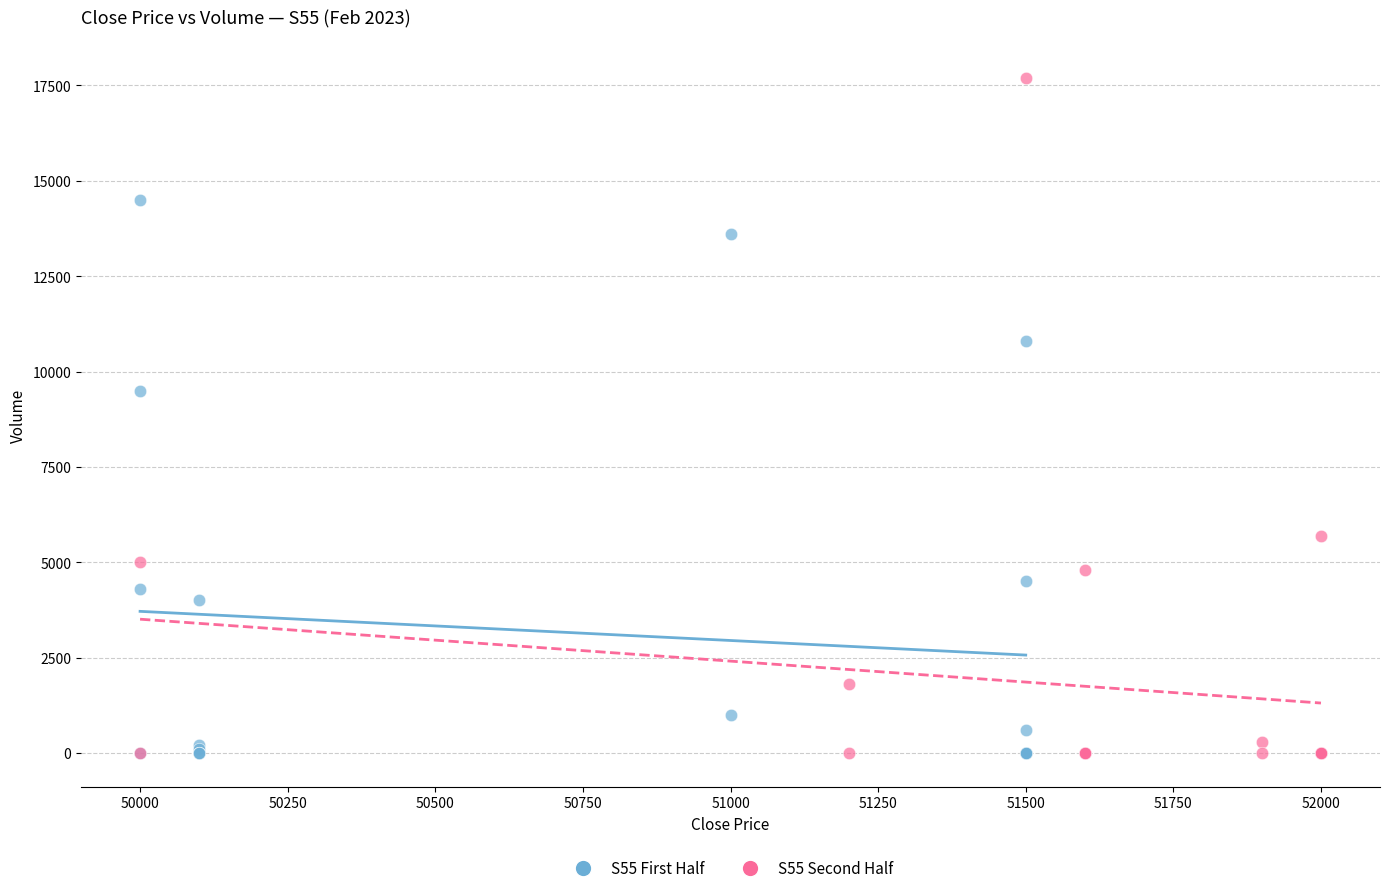

Which series has the widest spread of Y values?

S55 Second Half